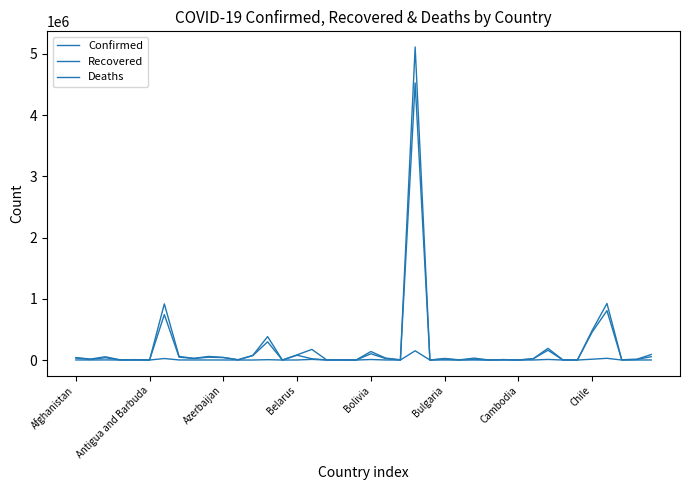

Reading left to right, list all the values displayed in this chart.

Confirmed: 39994	15955	53399	2995	6680	112	917035	58624	27341	58672	42750	5163	76272	382959	210	85121	173240	2585	2478	313	138922	31655	3515	5113628	146	25774	2305	31325	529	7254	283	21203	190835	4854	1321	485372	924098	5118	10872	90238
Recovered: 33354	9762	37492	1928	2761	100	742235	46713	25047	45846	39570	2978	72164	297449	187	78218	20452	1580	2330	293	102083	24074	853	4526393	143	16139	1581	13866	472	6210	278	20117	160325	1924	1120	458073	806703	3887	10249	53670
Deaths: 1481	434	1818	57	222	3	24572	1039	904	872	616	108	287	5593	7	911	10244	39	41	0	8351	958	20	150998	3	923	63	732	1	77	0	423	9707	62	92	13415	28141	90	276	1124